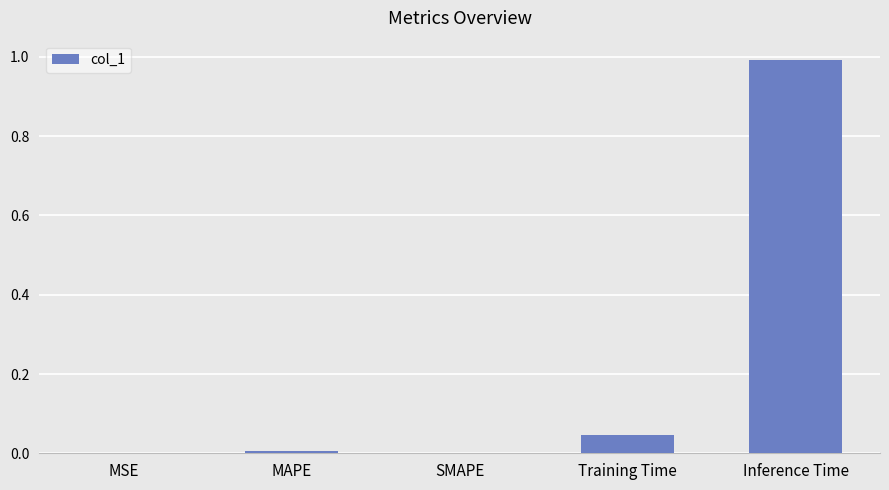

The chart shows a value of 0.0 at MSE. True or false?

True